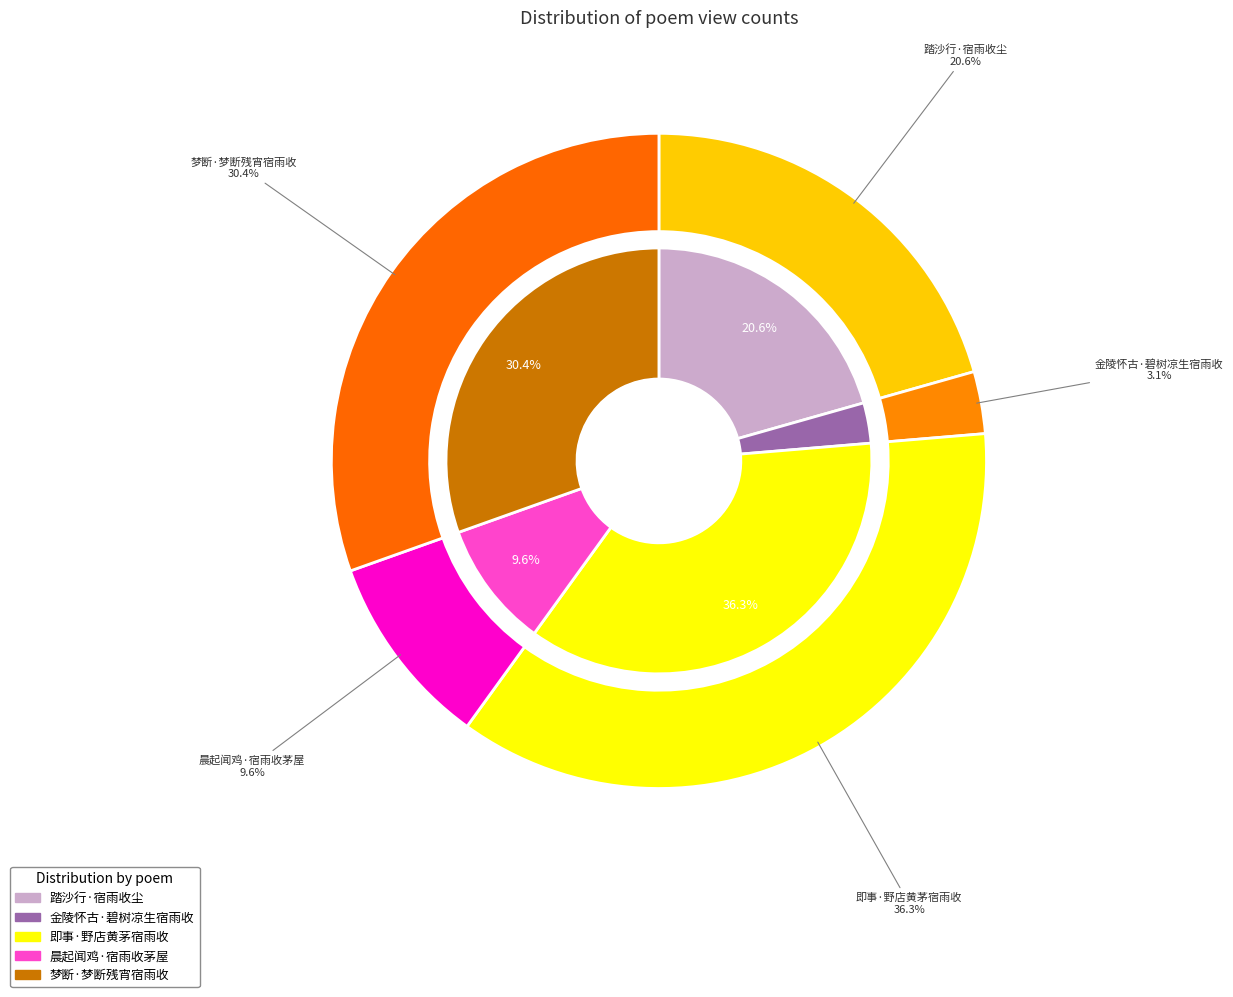

What is the change in value from 金陵怀古·碧树凉生宿雨收 to 梦断·梦断残宵宿雨收?

+273739